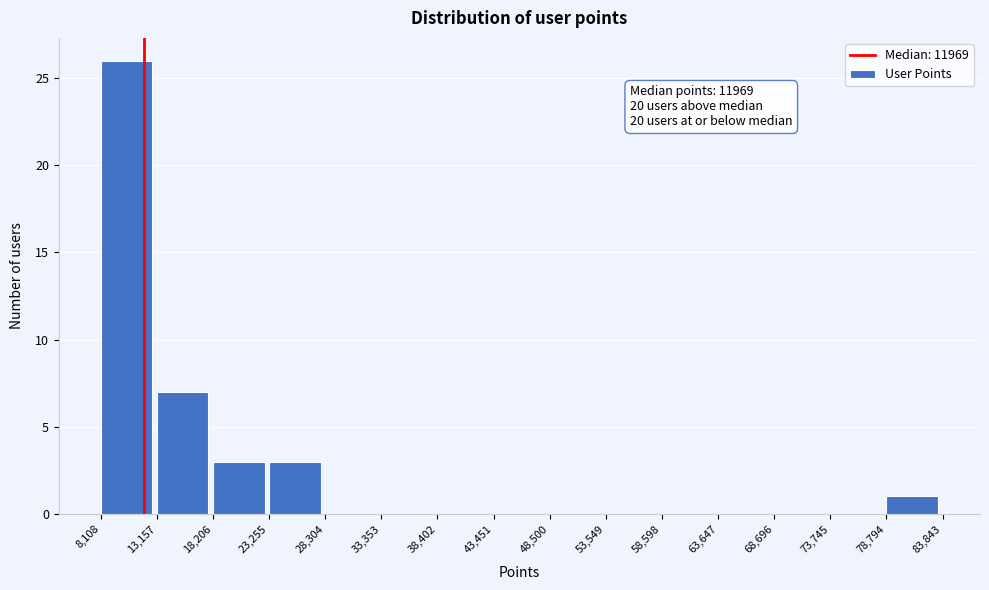

Which range on the x-axis has the tallest bar?

8,108 to 13,157